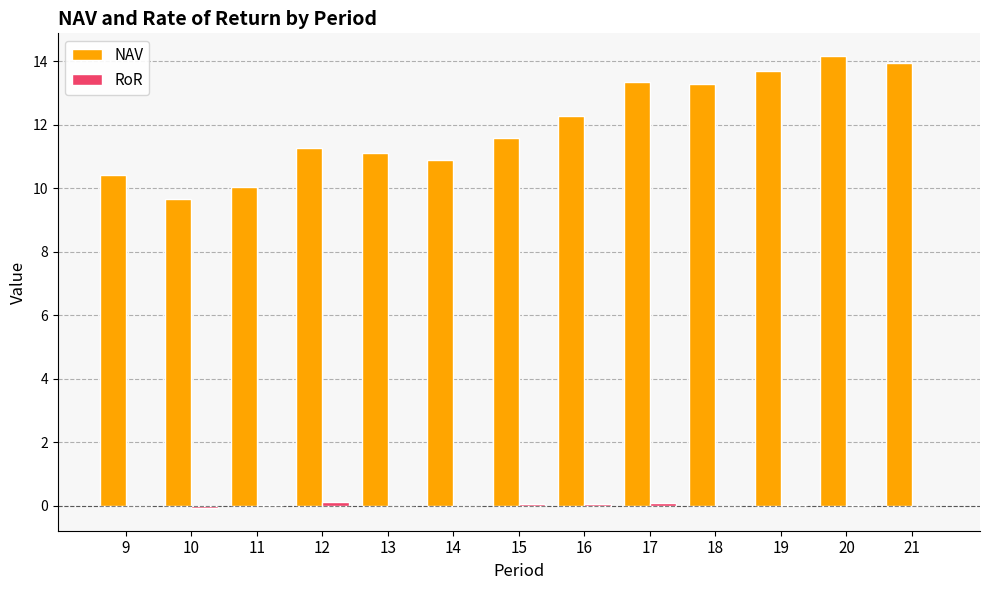

How many categories are shown in the chart?

13